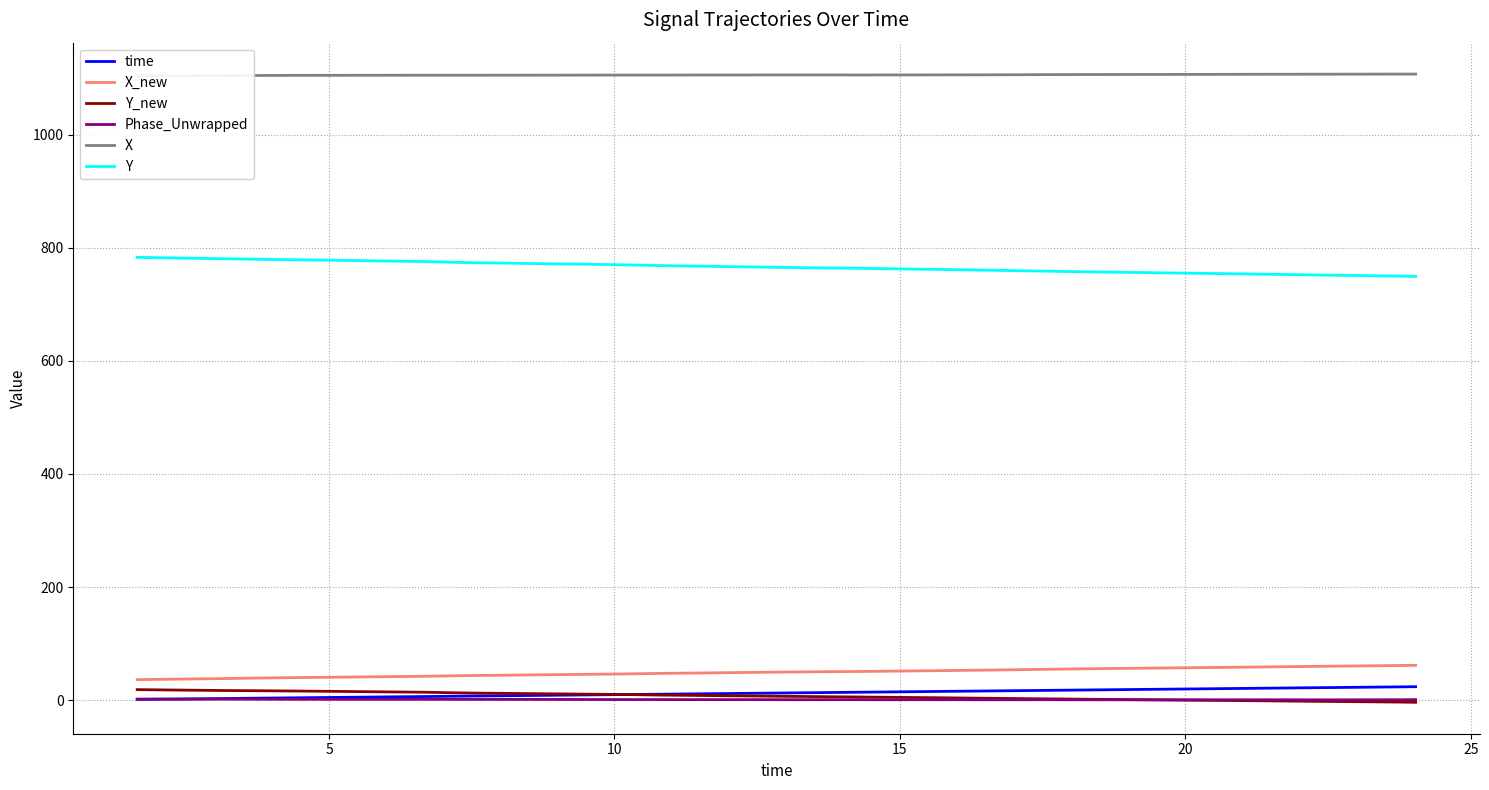

Which series has the largest total across all categories?

X